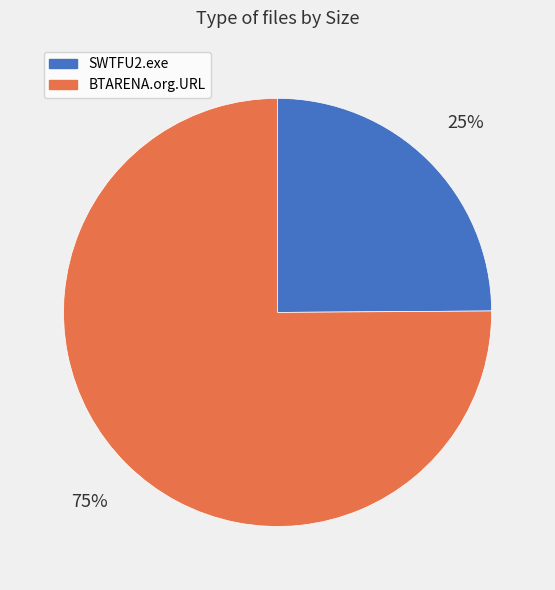

Is the sum of SWTFU2.exe and BTARENA.org.URL greater than half?

Yes